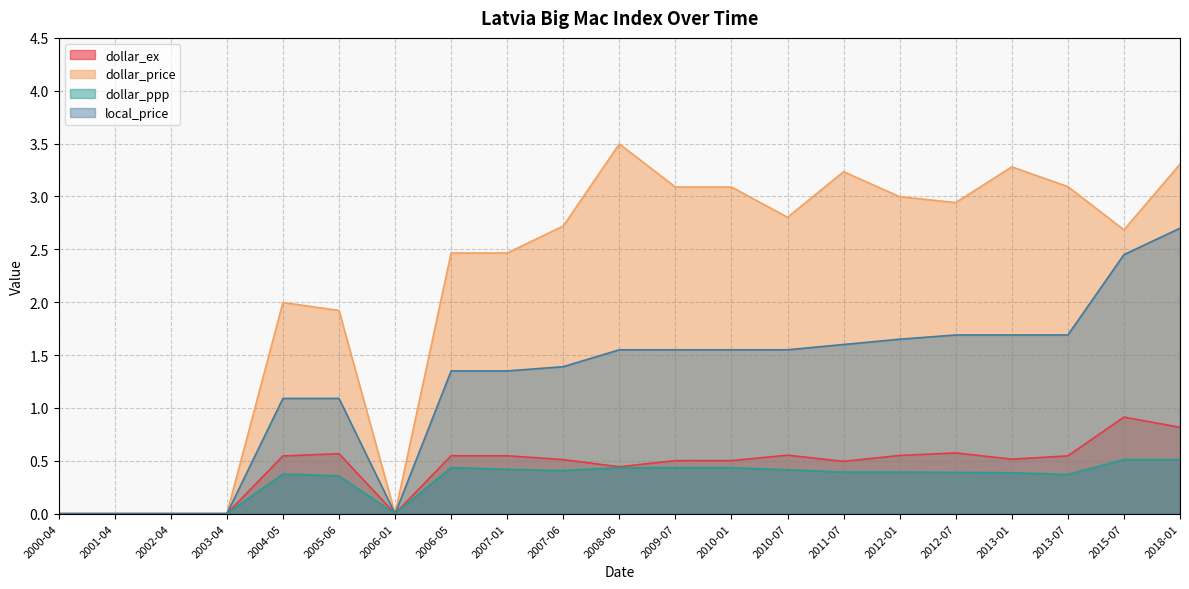

What is the difference between the dollar_ex values at 2013-01 and 2008-06?

0.1